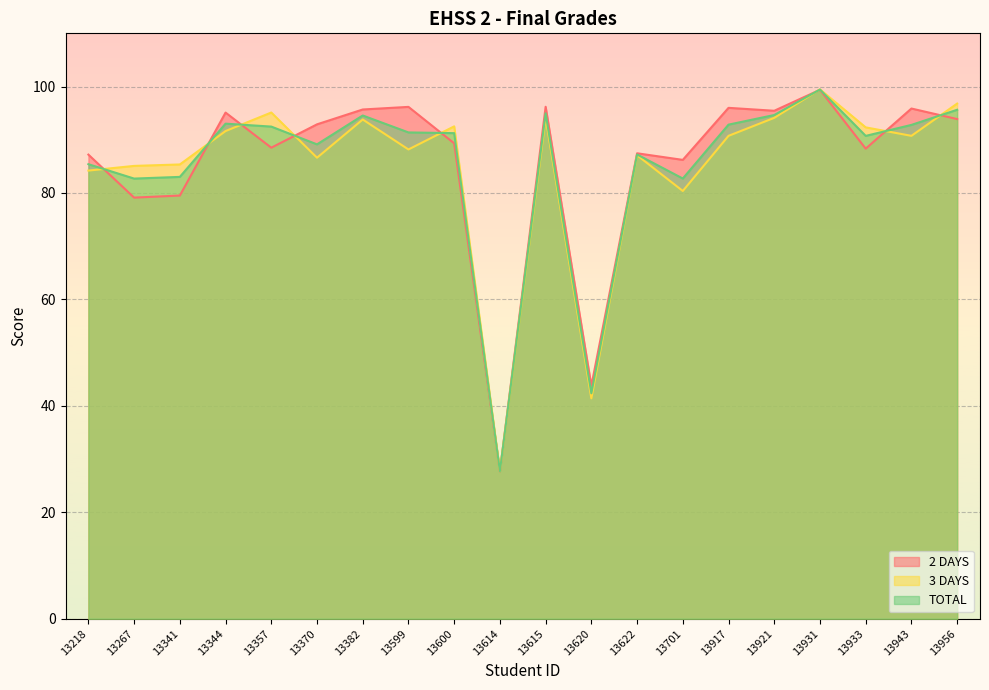

What are all the series names shown in the legend?

2 DAYS, 3 DAYS, TOTAL